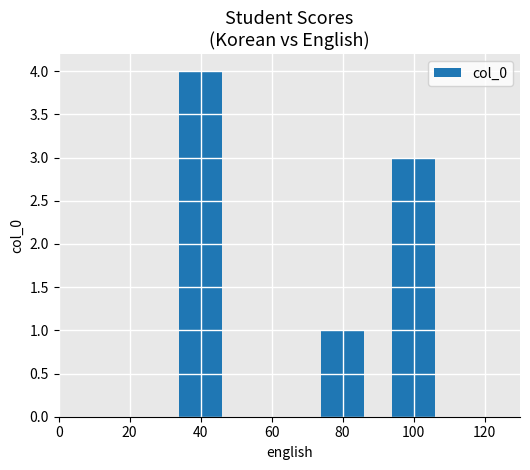

The value at 40 is 1. True or false?

False